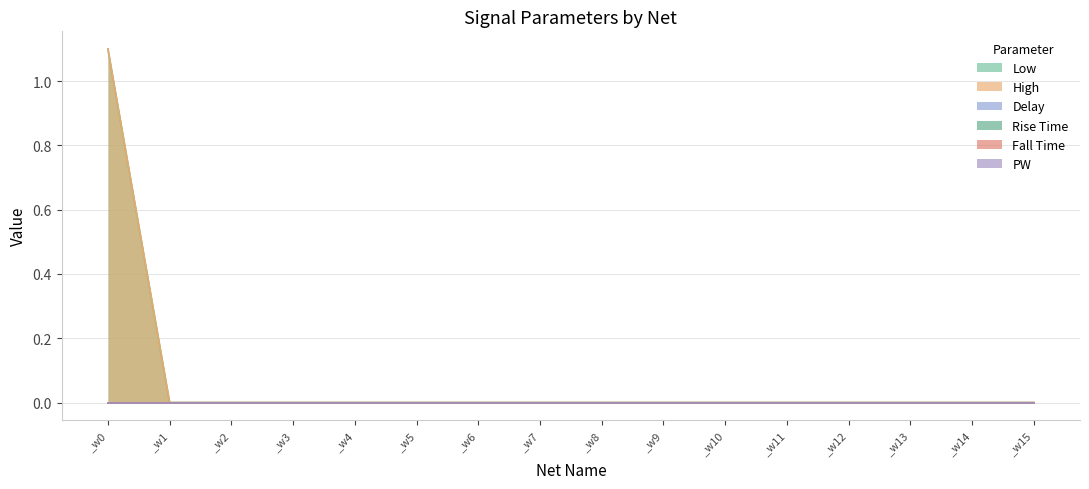

How many values in High are above zero?

1